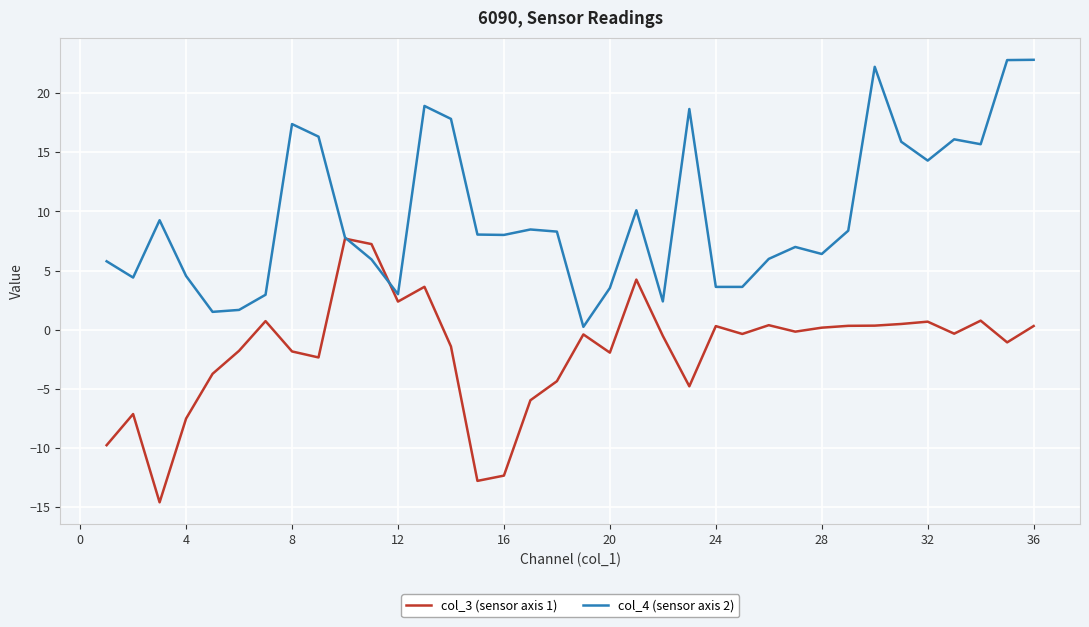

Rank the series by their maximum value, from highest to lowest.

col_4 (sensor axis 2), col_3 (sensor axis 1)